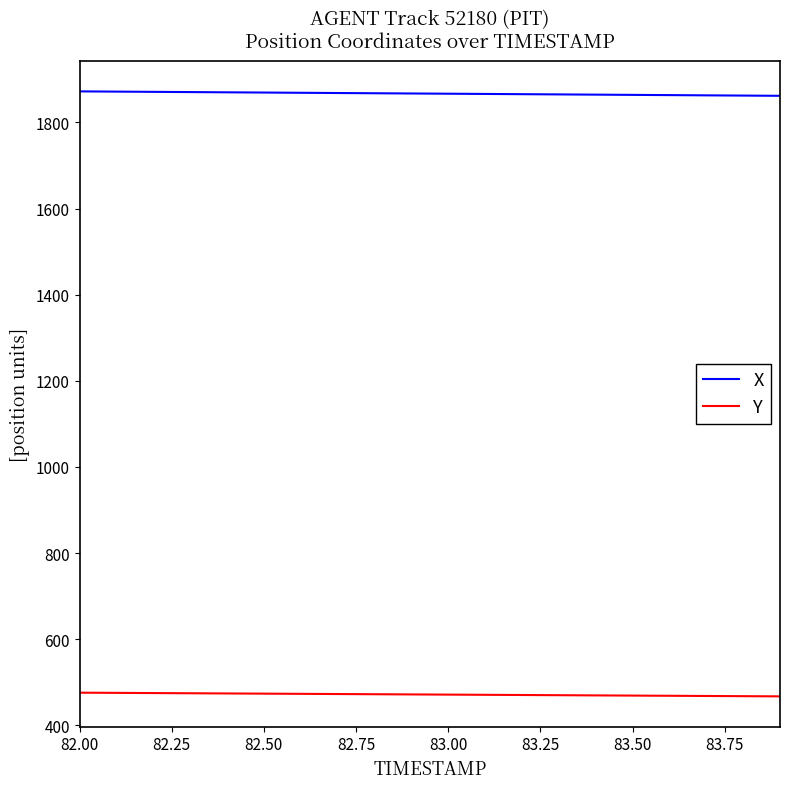

Which series has the largest total across all categories?

X